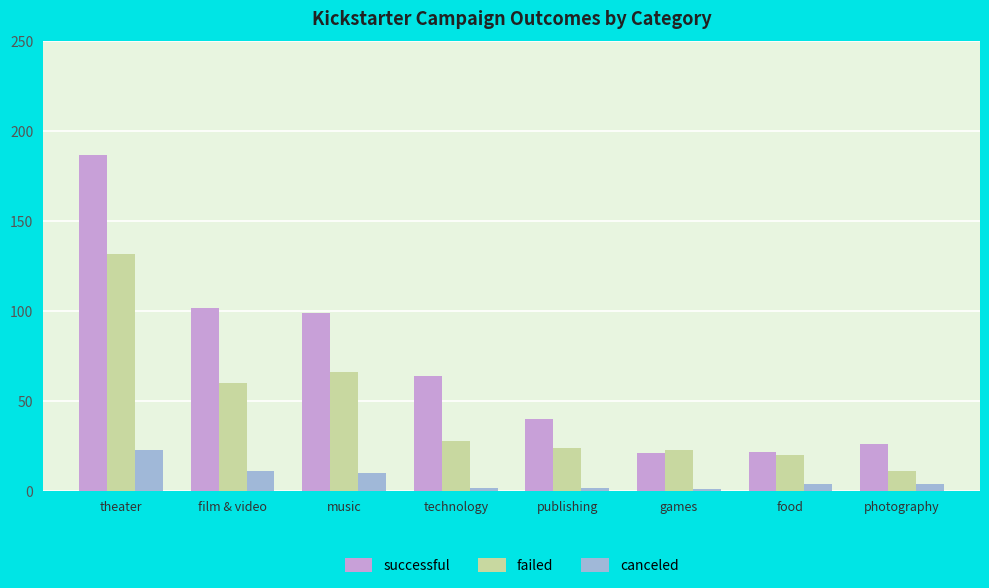

At how many categories does at least one series exceed 36?

5